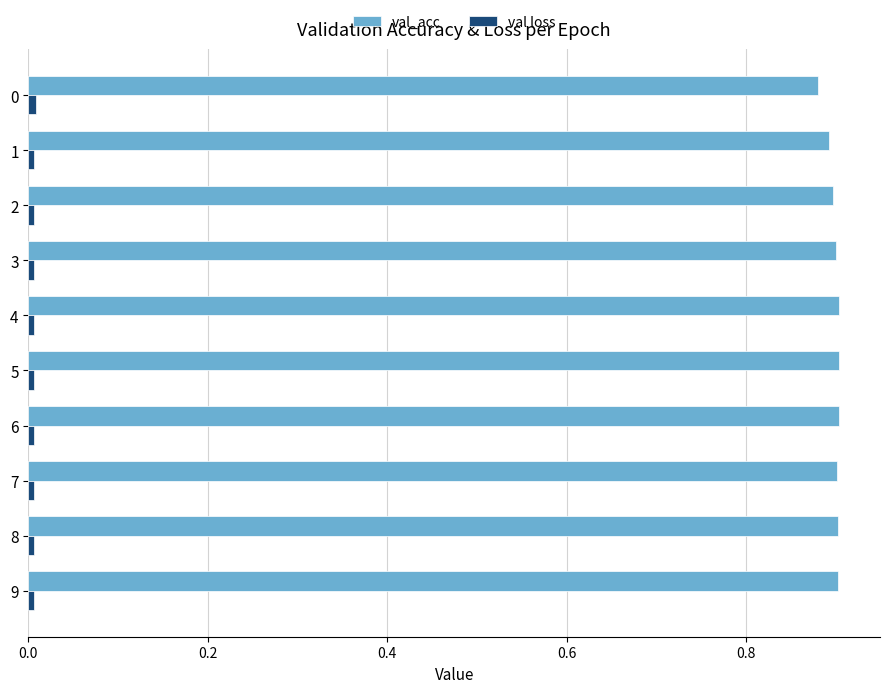

Which series has the widest spread of values?

val_acc